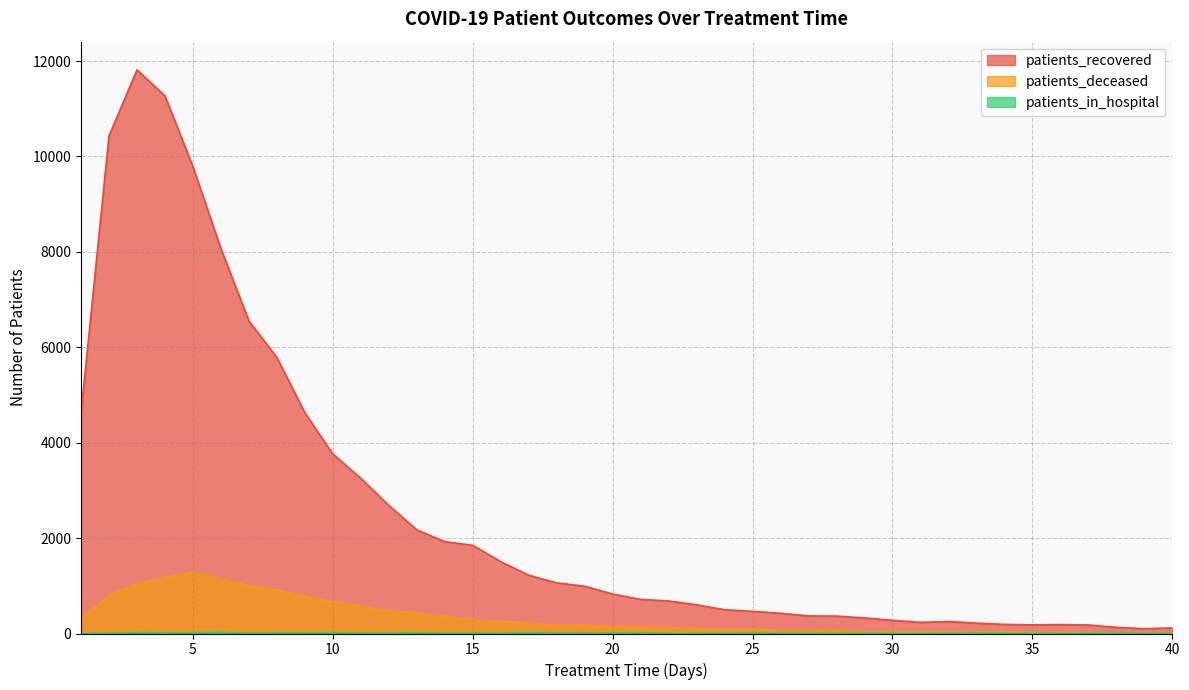

List the series in order of their peak value, highest first.

patients_recovered, patients_deceased, patients_in_hospital